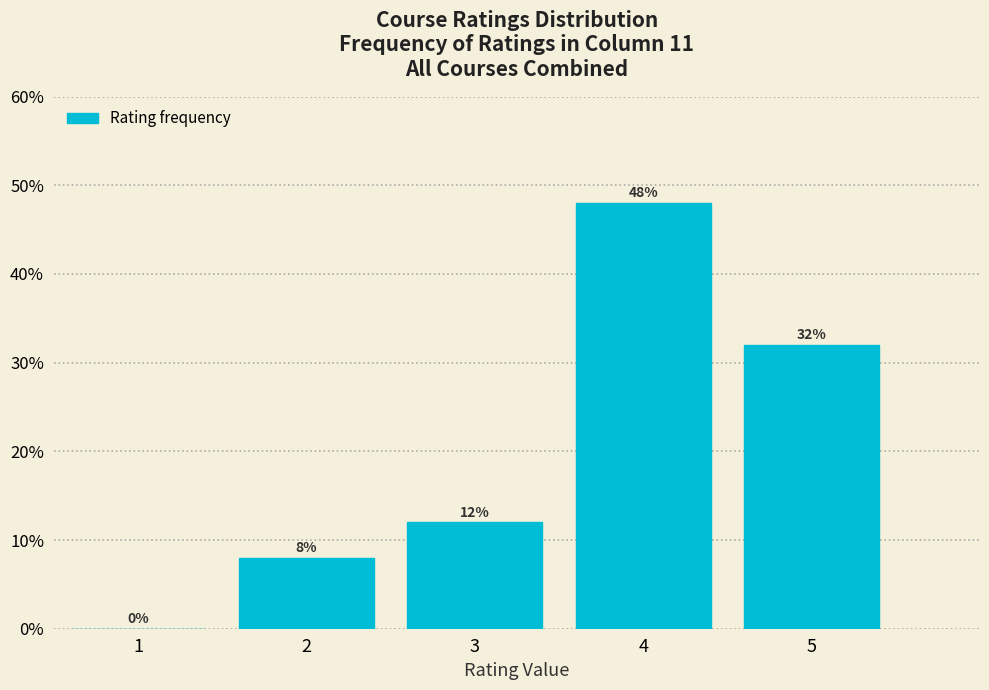

Reading left to right, transcribe this chart: for each bar, give the range it covers on the x-axis and its height.

0.5 to 1.5: 0
1.5 to 2.5: 8
2.5 to 3.5: 12
3.5 to 4.5: 48
4.5 to 5.5: 32